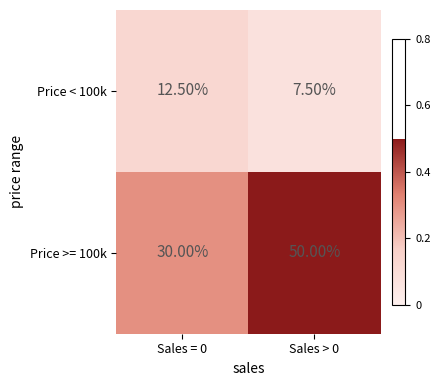

Rank the series at Sales = 0 from lowest to highest value.

Price < 100k, Price >= 100k